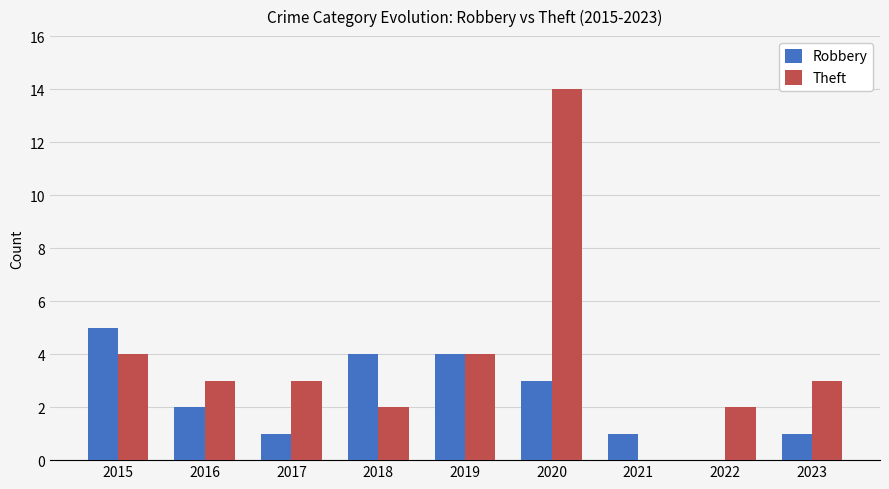

What is the total value across all series at 2015?

9